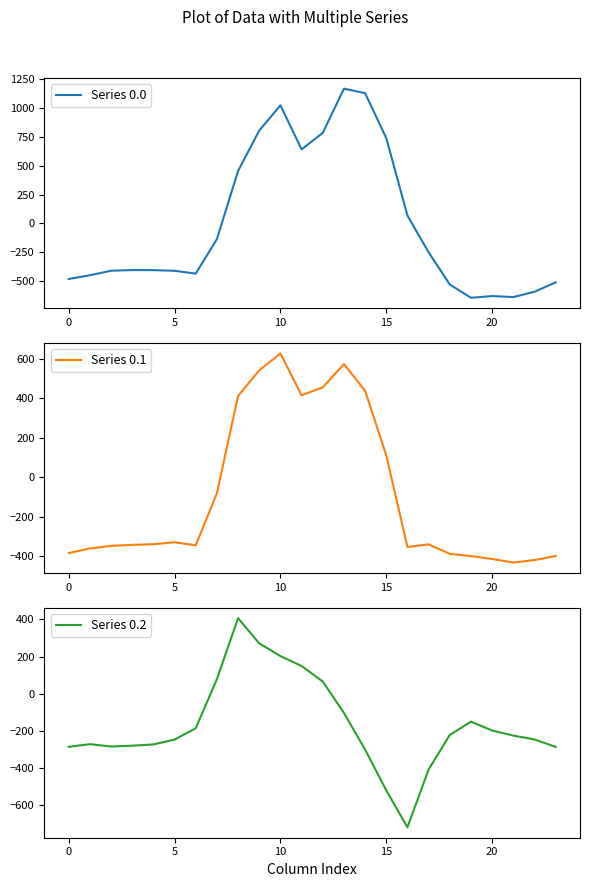

True or false: Series 0.0 has more than 2 points higher than both neighbors.

True